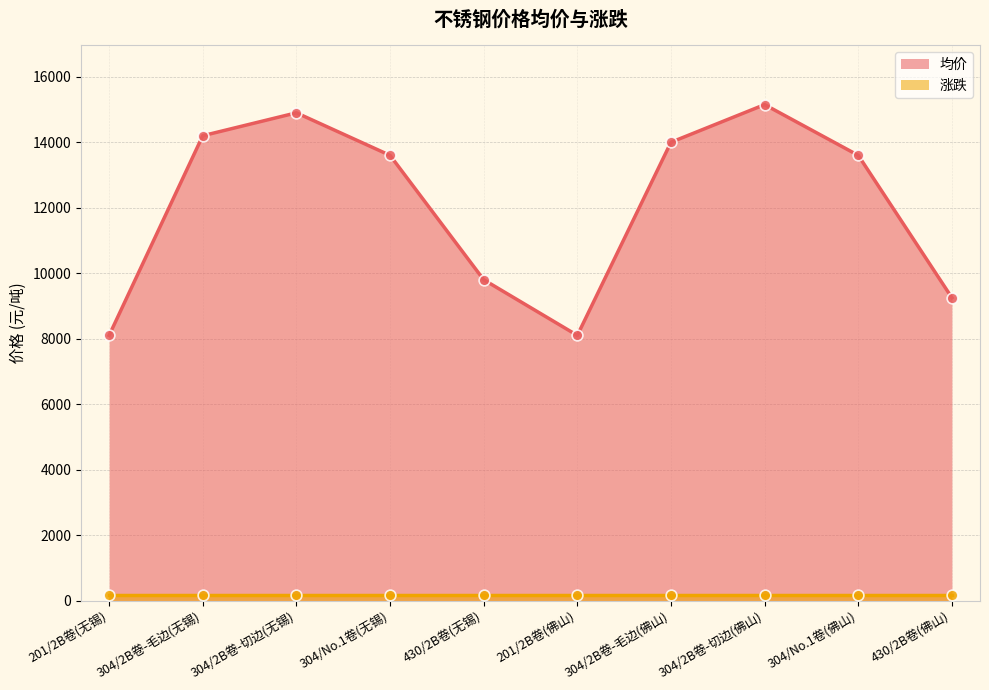

Between 304/2B卷-毛边(佛山) and 430/2B卷(无锡), which is larger?

304/2B卷-毛边(佛山)